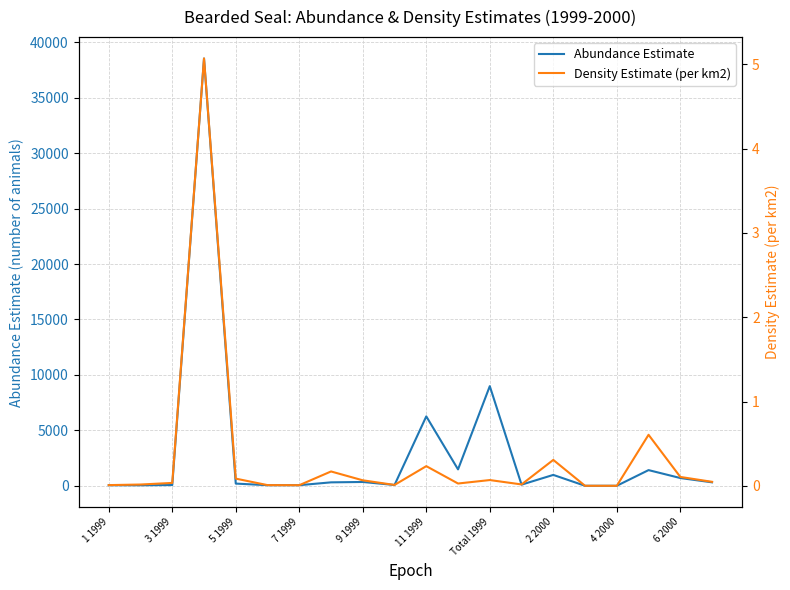

Reading left to right, extract all data points from this chart.

Abundance Estimate: 52.0	47.0	68.0	38544.0	198.0	54.0	55.0	310.0	344.0	73.0	6260.0	1480.0	8987.0	102.0	981.0	0.0	0.0	1414.0	700.0	313.0
Density Estimate (per km2): 0.0	0.0	0.0	5.1	0.1	0.0	0.0	0.2	0.1	0.0	0.2	0.0	0.1	0.0	0.3	0.0	0.0	0.6	0.1	0.0